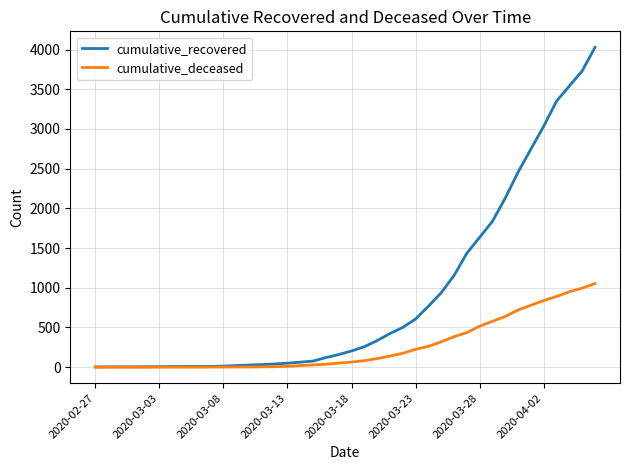

Which series has the widest spread of values?

cumulative_recovered